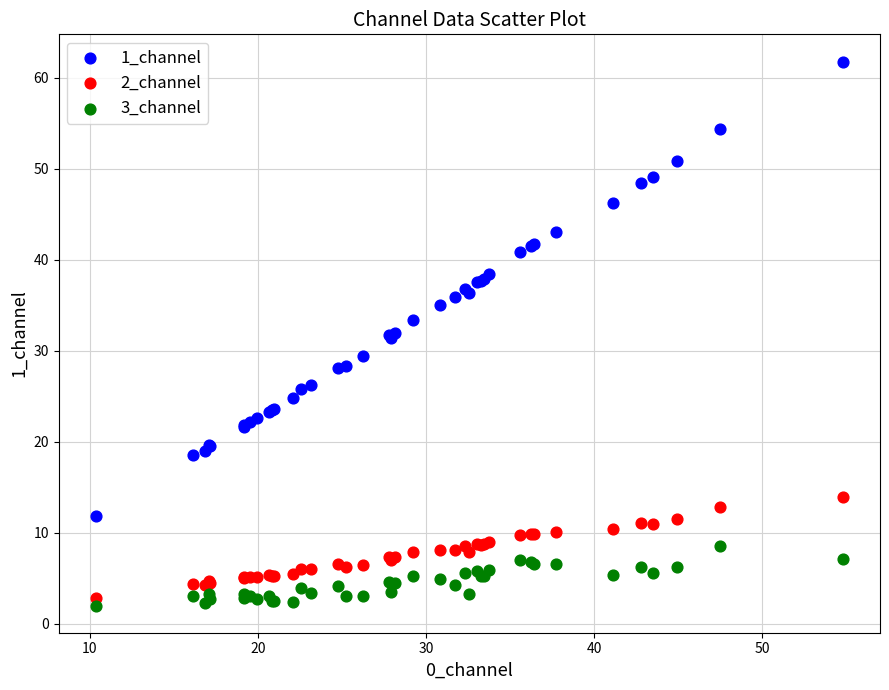

Which series reaches the maximum Y coordinate?

1_channel